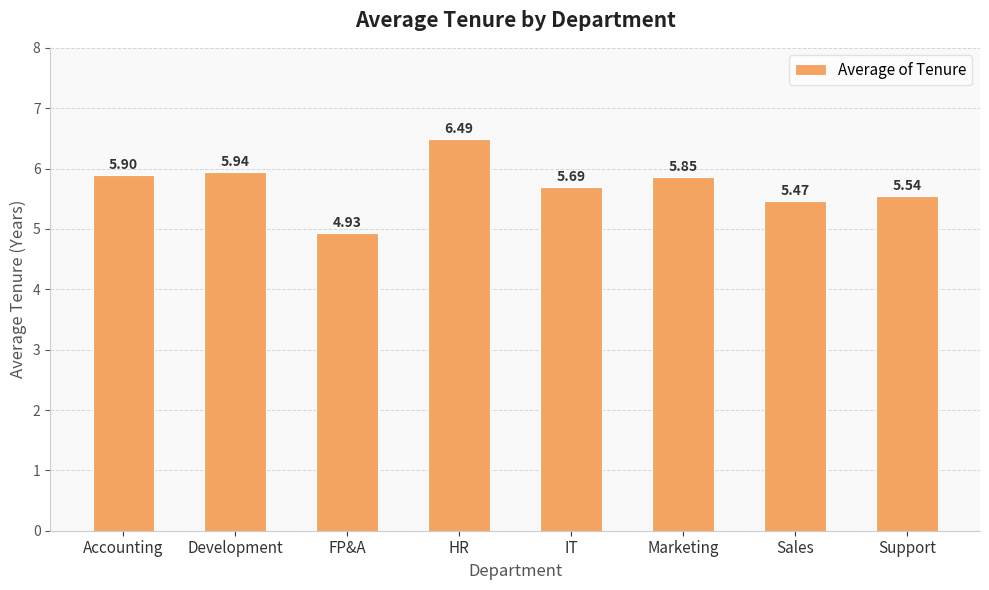

What is the change in value from HR to Support?

-0.9